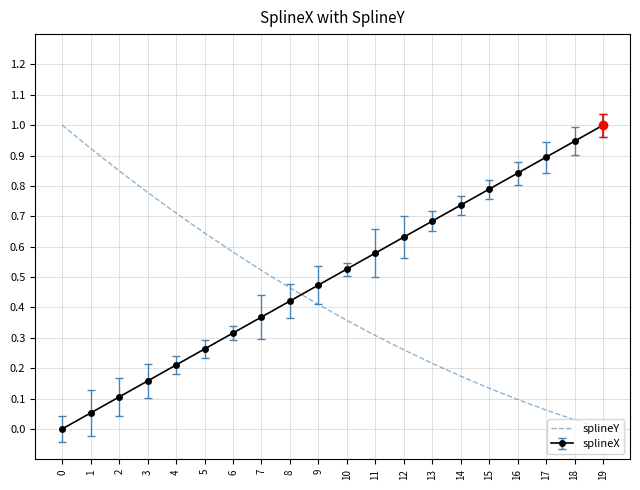

Is it true that splineX equals 0.3 at 6?

True